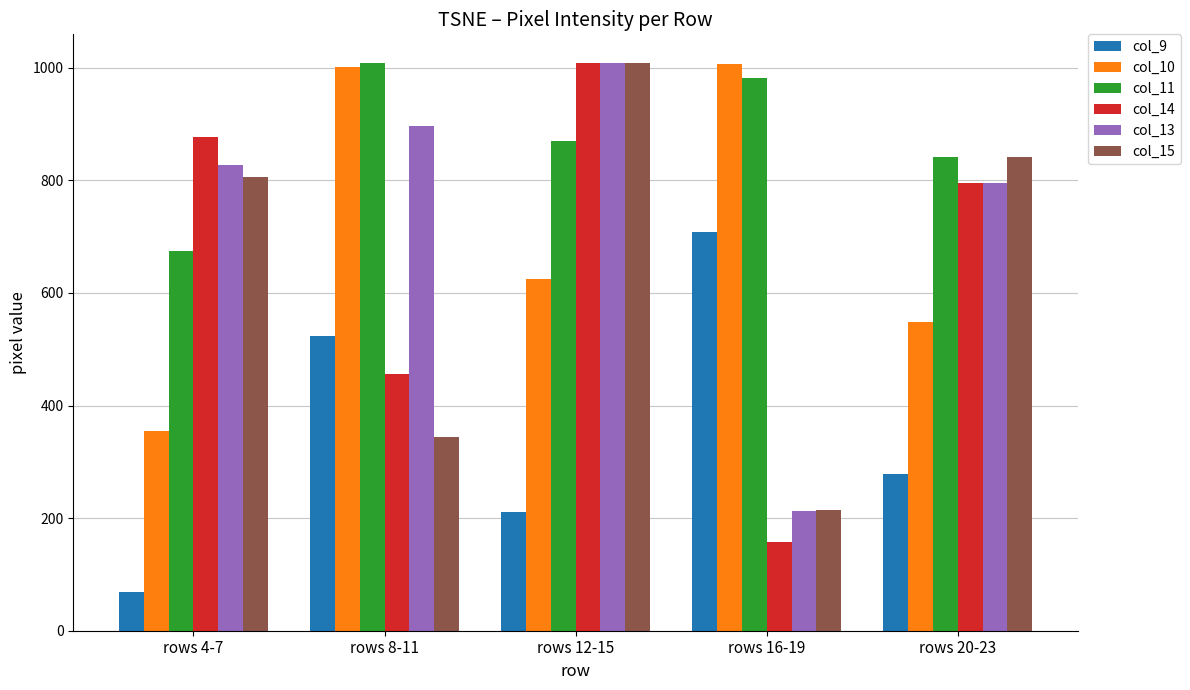

What position from the left is rows 20-23?

5